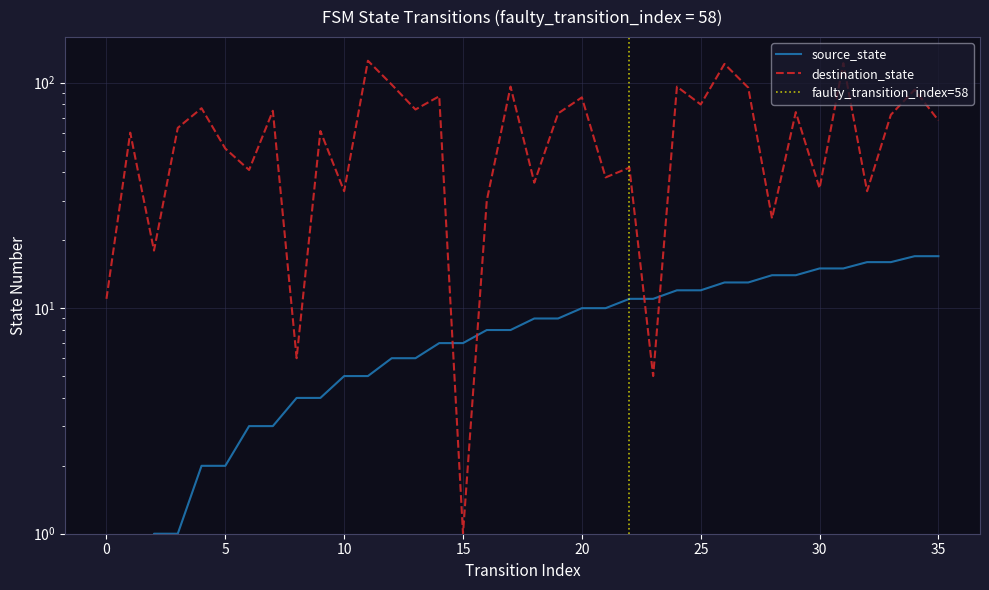

The value of source_state at 35 is 17. True or false?

True